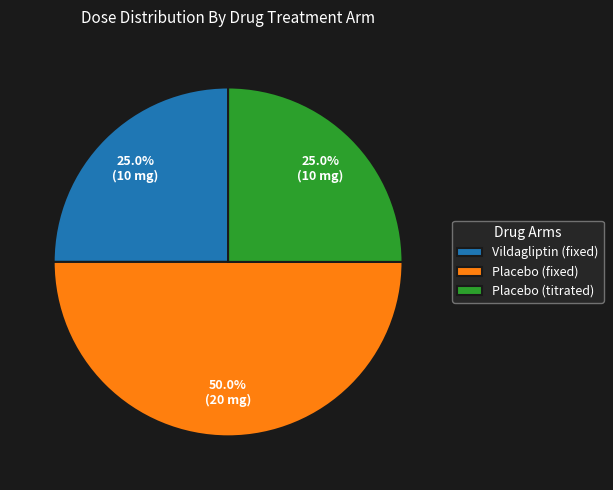

How much of the chart is everything except Vildagliptin (fixed)?

75.0%